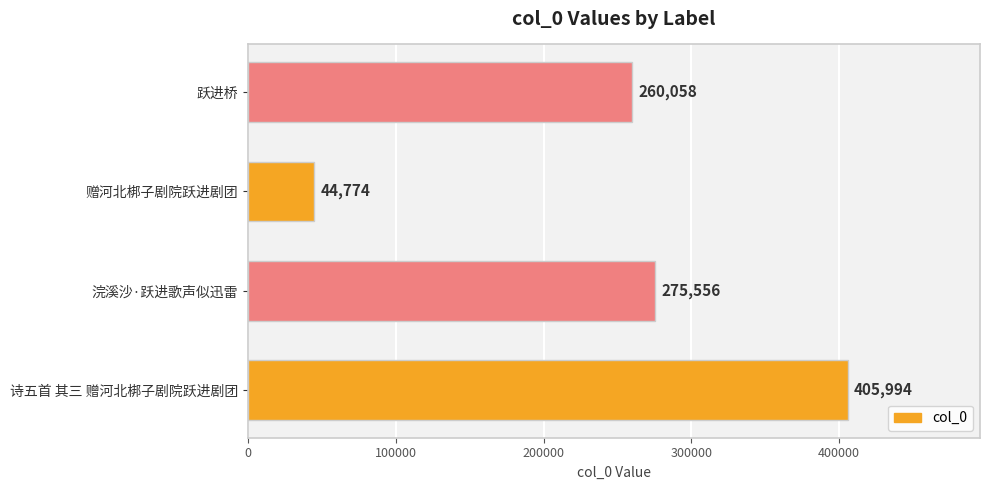

What is the sum of the values at 浣溪沙·跃进歌声似迅雷 and 跃进桥?

535614